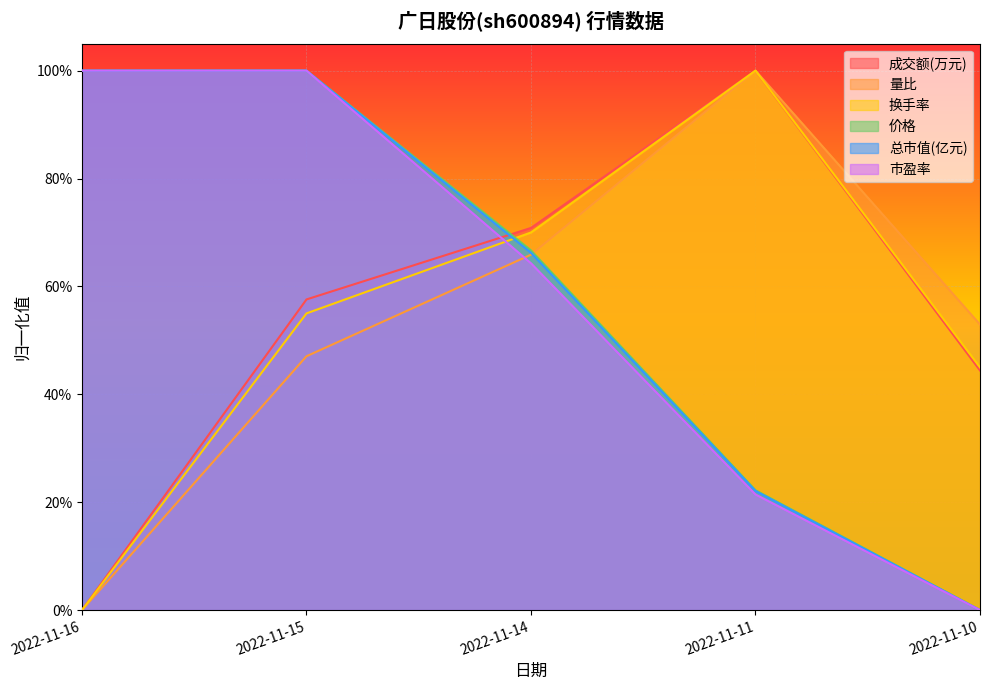

Between 2022-11-14 and 2022-11-16, which is larger?

2022-11-14